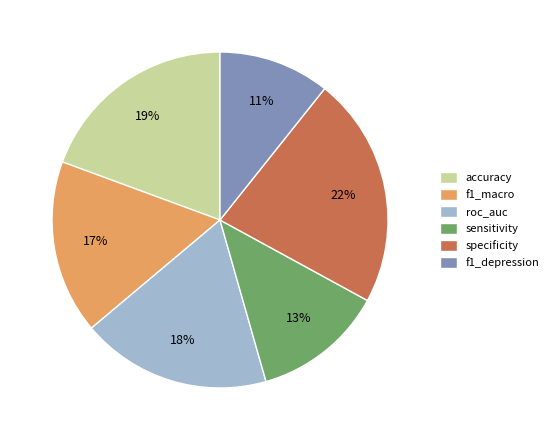

Is the sum of f1_depression and roc_auc greater than half?

No